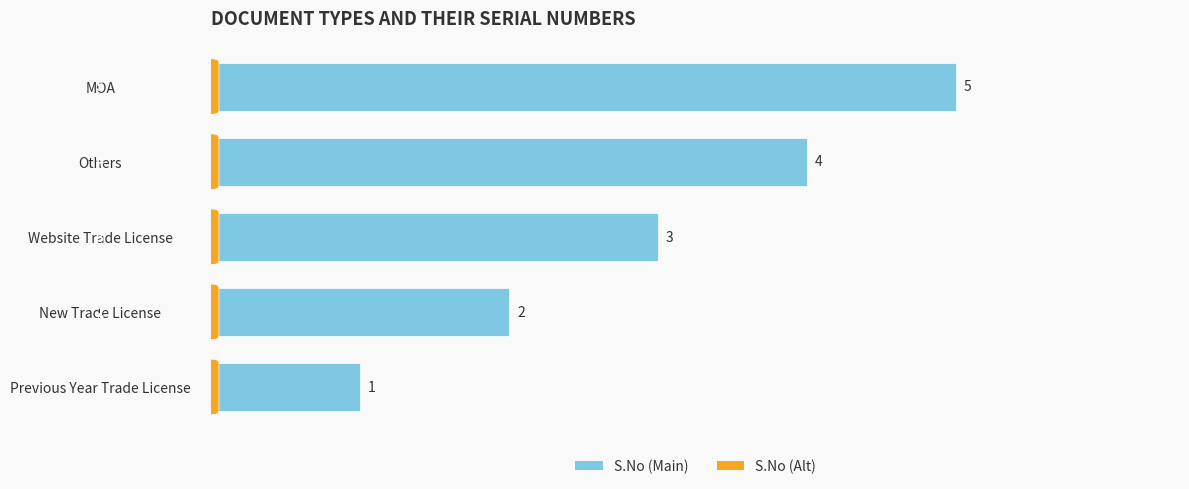

What is the maximum value shown in the chart?

5